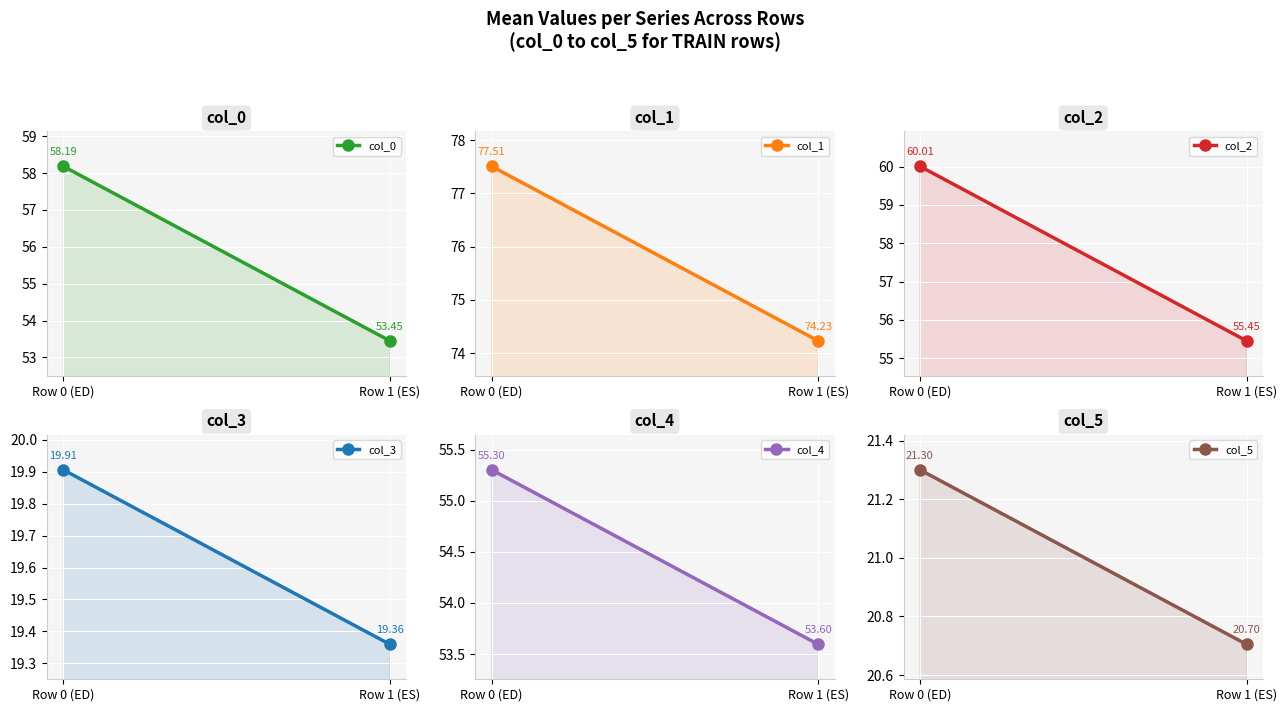

Which series has the widest spread of values?

col_0